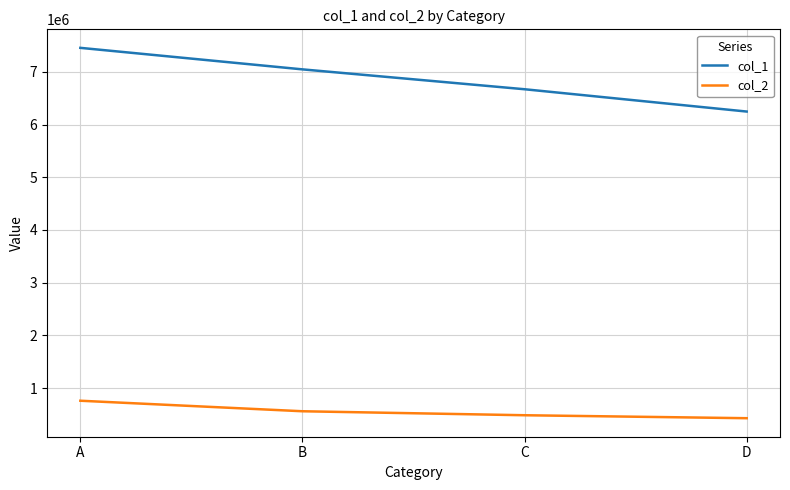

At which category does the chart reach its peak across all series?

A